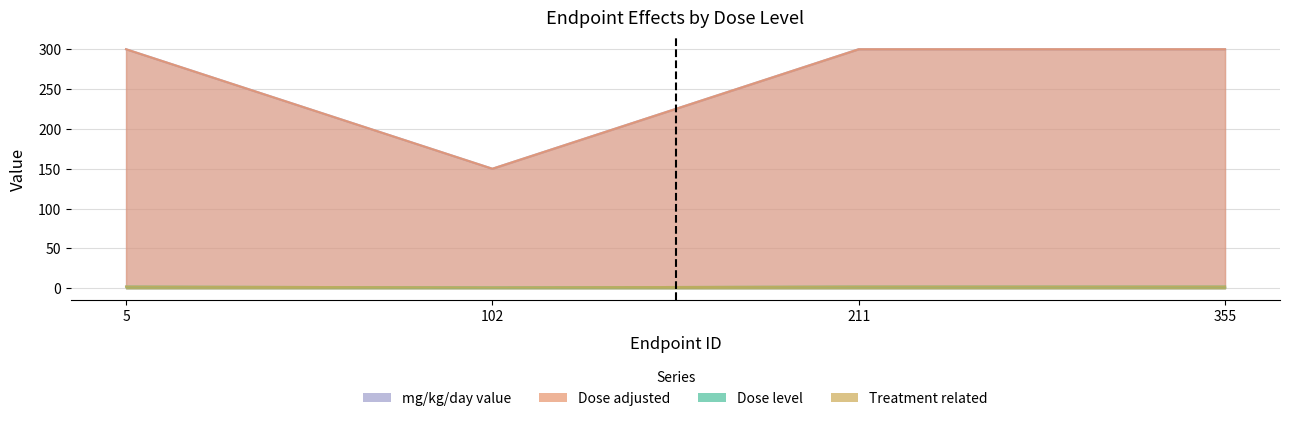

How many lines are shown in the chart?

4